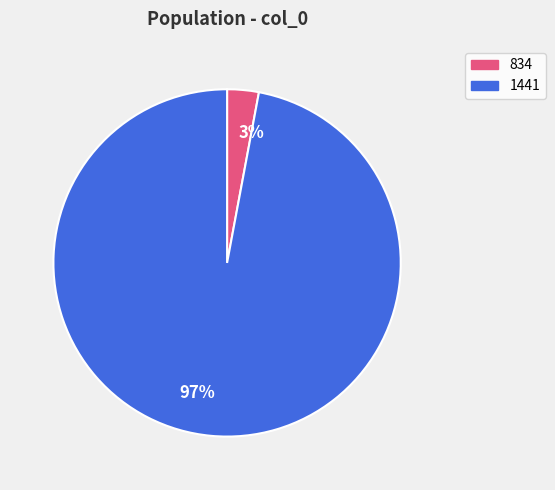

How many segments does this pie chart have?

2